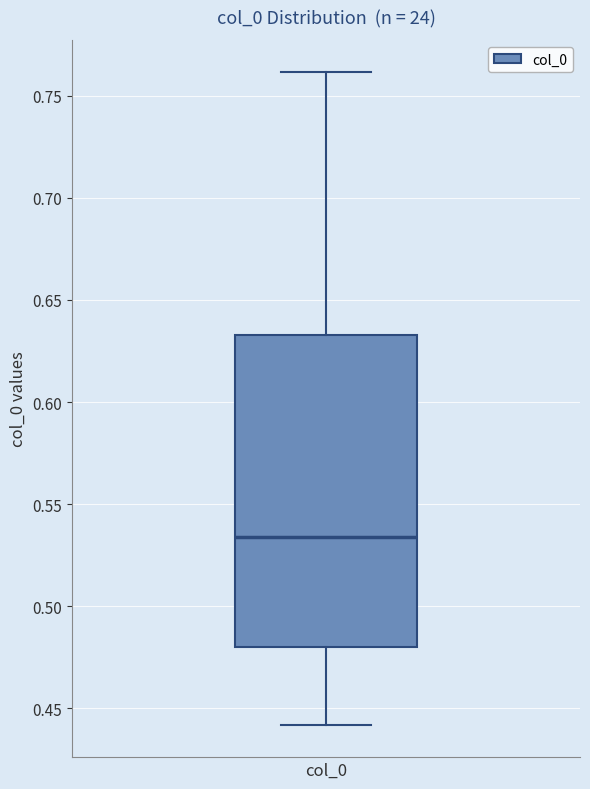

Where does the median line of the box for col_0 sit on the y-axis? The values are not printed on the chart, so give them approximately, as read against the axis.

0.535